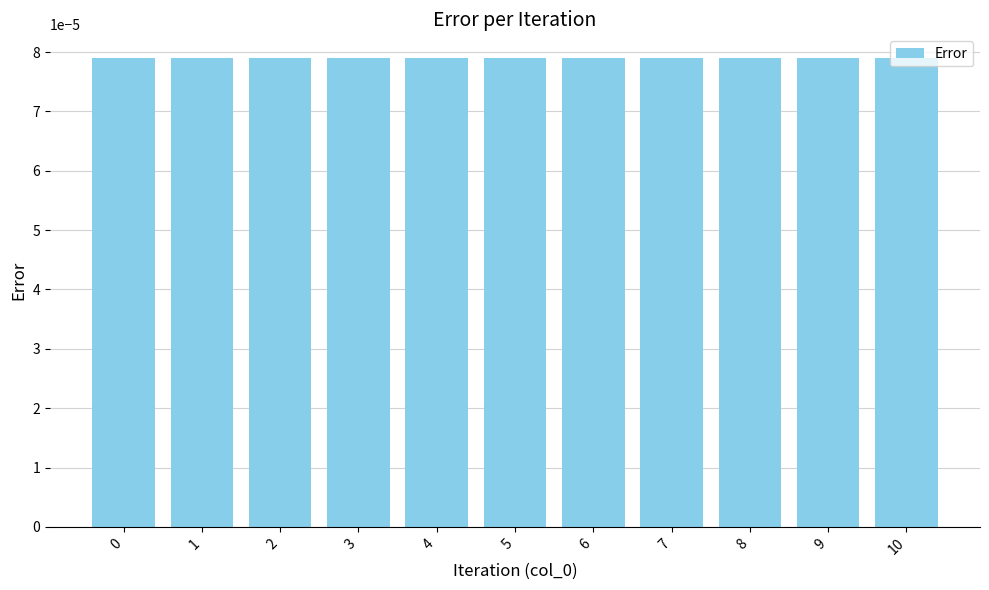

Count the values in the range 0 to 1.

11